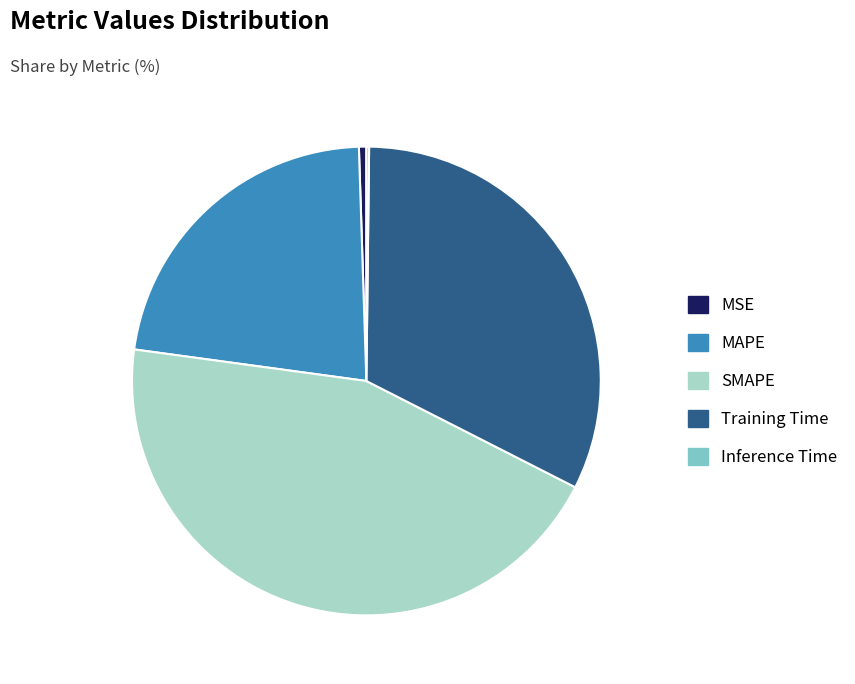

Is there a majority slice in this chart?

No